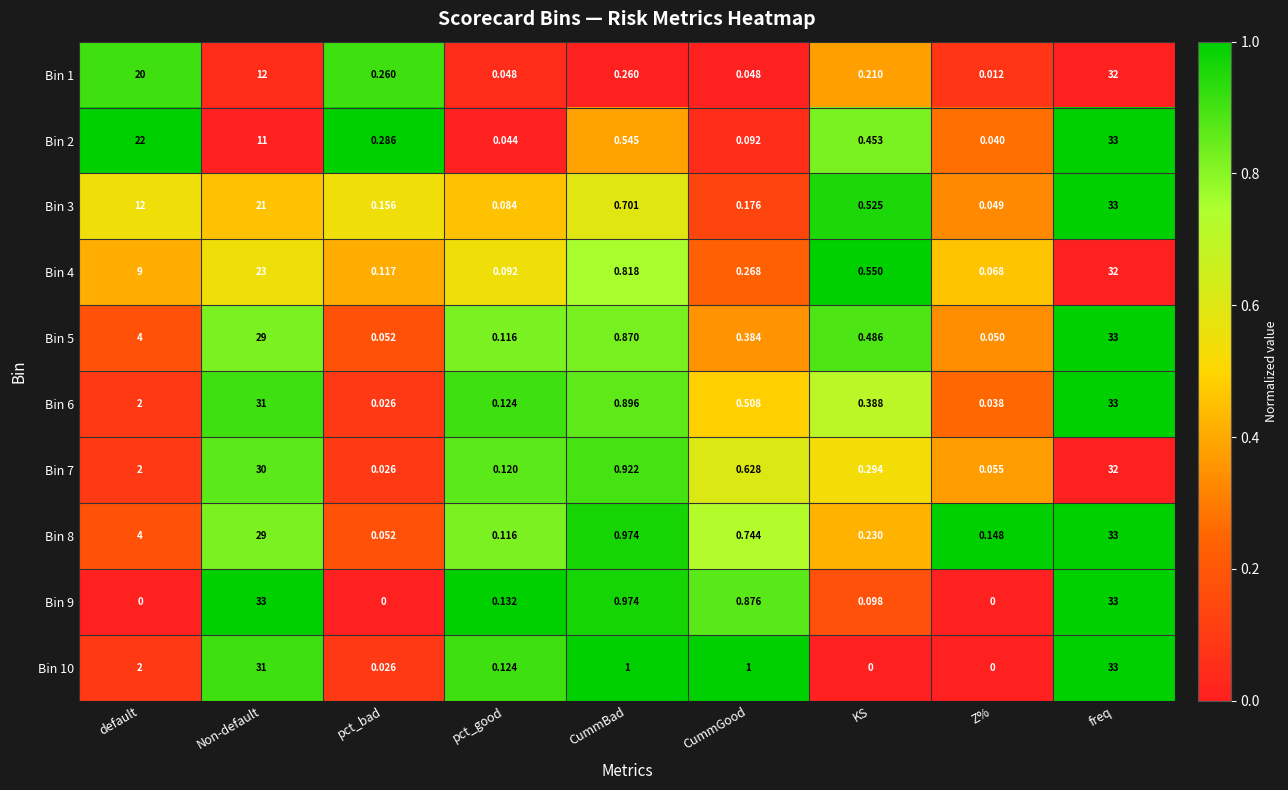

Count the number of categories in the chart.

9